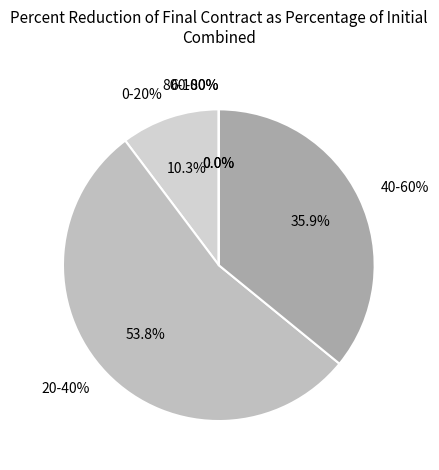

Is there a majority slice in this chart?

Yes